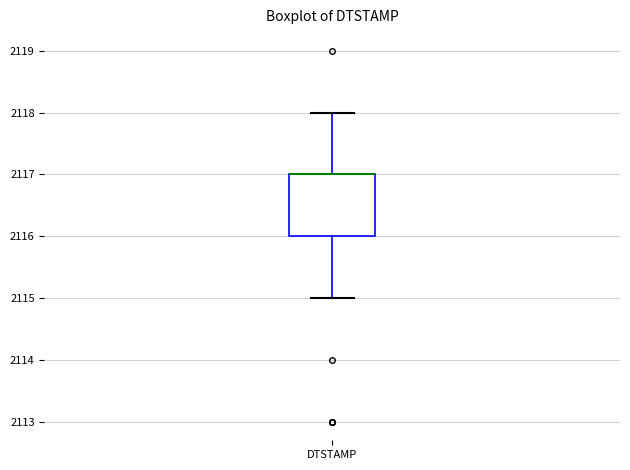

Where does the lower whisker of the box for DTSTAMP end on the y-axis? The values are not printed on the chart, so give them approximately, as read against the axis.

2115